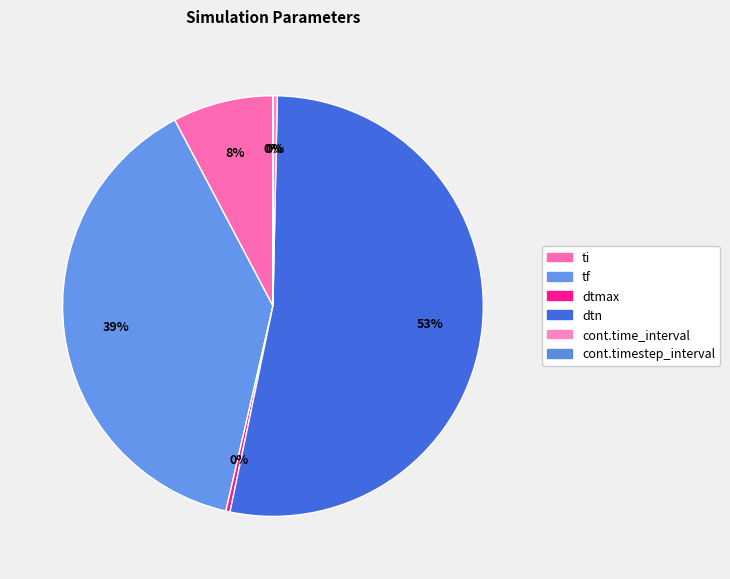

To the nearest percent, what is the combined percentage of cont.time_interval and dtmax?

1%